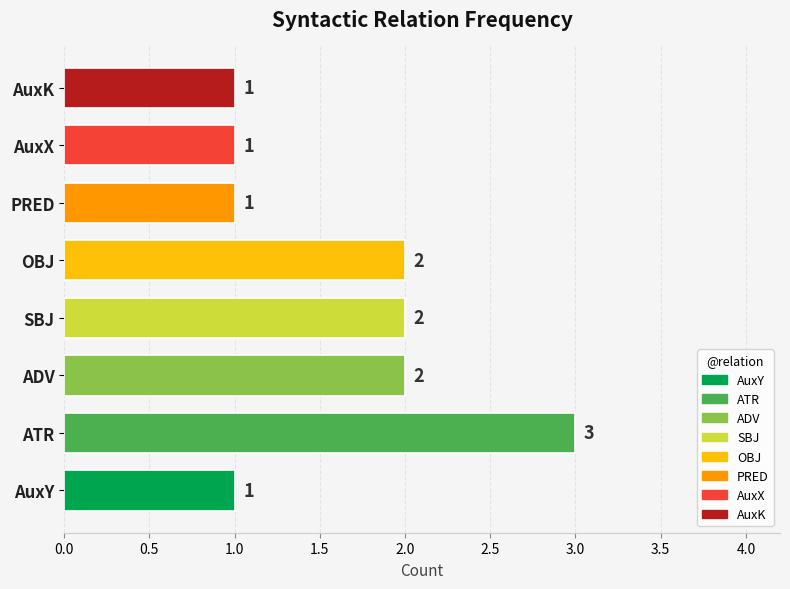

Count the values in the range 1 to 2.

7